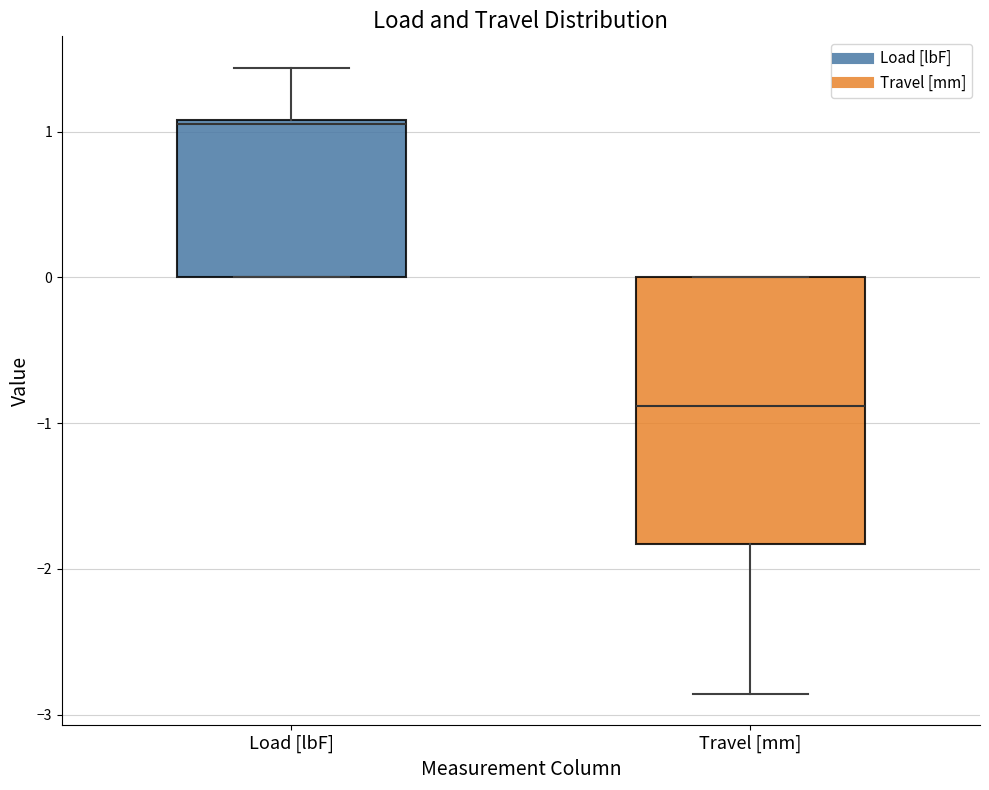

Where does the upper whisker of the box for Load [lbF] end on the y-axis? The values are not printed on the chart, so give them approximately, as read against the axis.

1.4